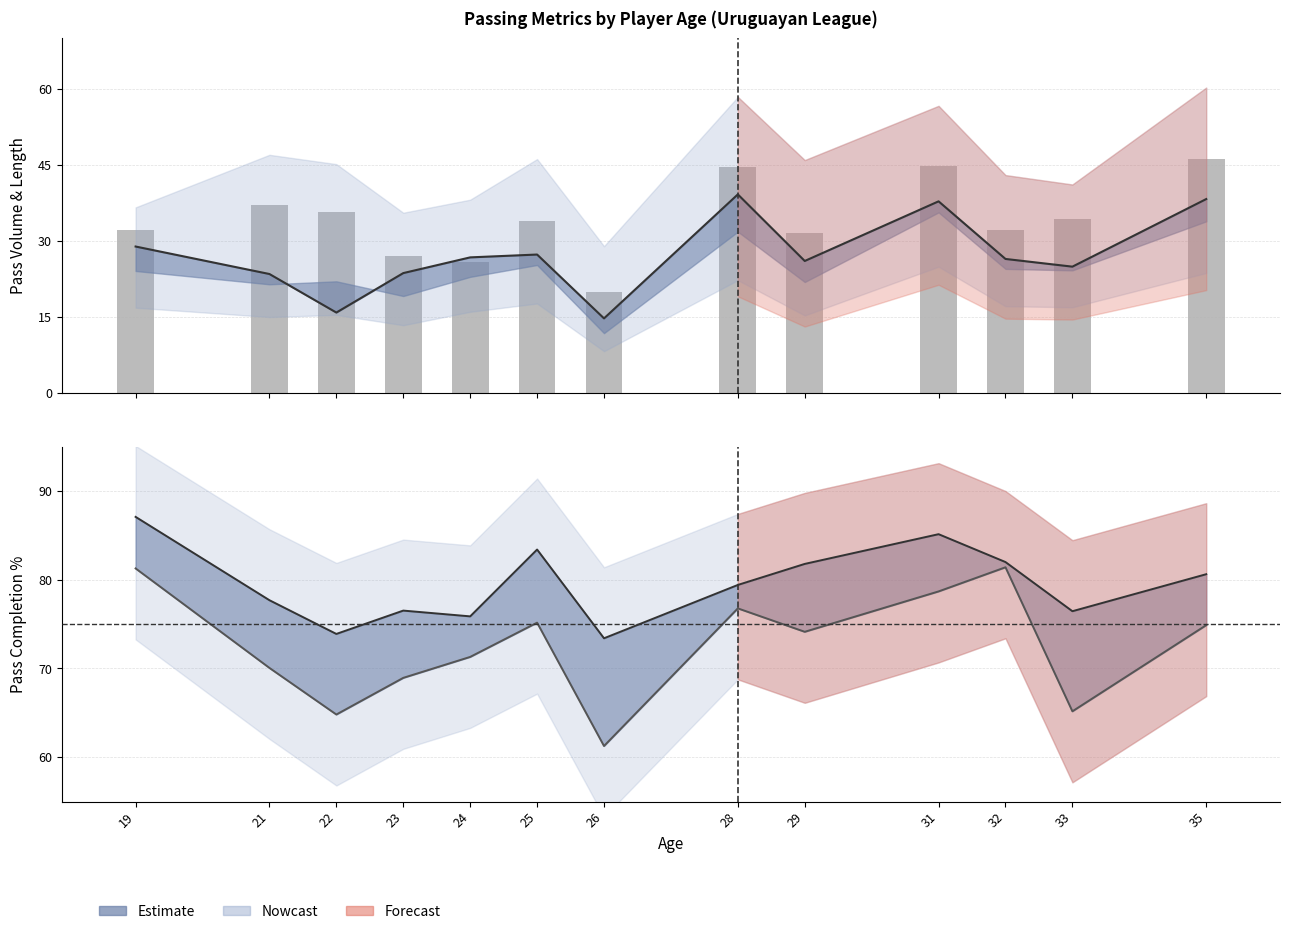

What is the difference between the highest and lowest values at 32?

55.5